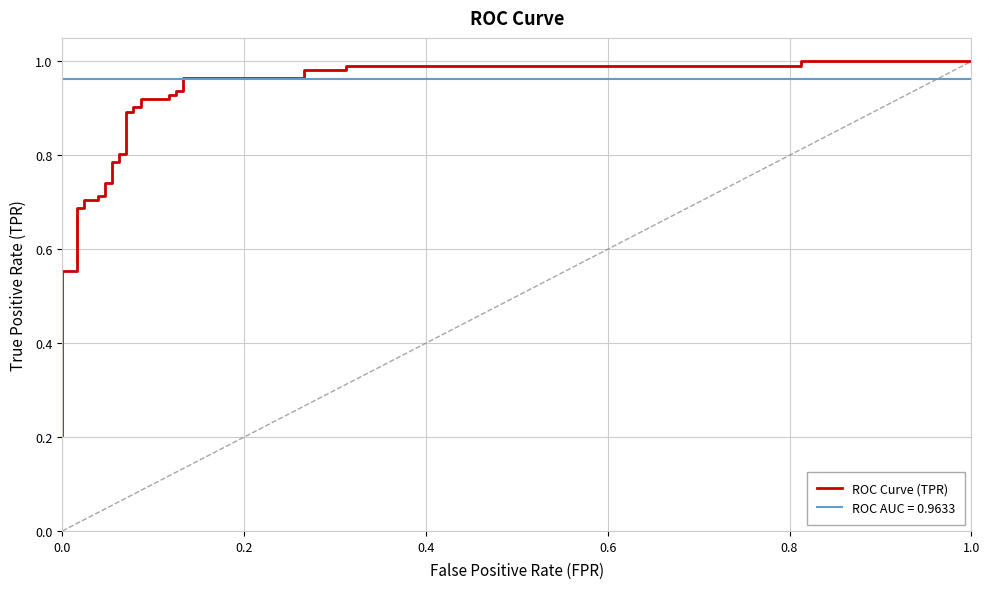

What is the average value?

0.7